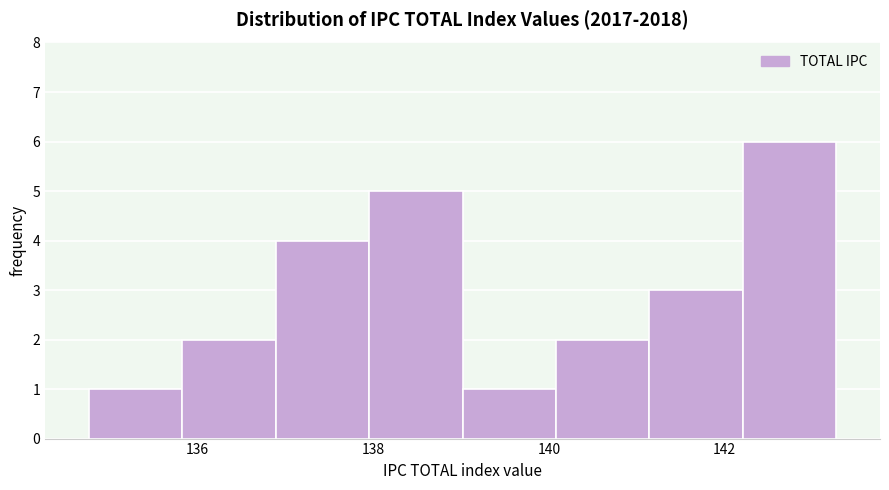

Reading left to right, transcribe this chart: for each bar, give the range it covers on the x-axis and its height. Neither the bar edges nor the heights are printed on the chart, so give them approximately, as read against the axes.

134.8 to 135.8: 1
135.8 to 136.8: 2
136.8 to 138.0: 4
138.0 to 139.0: 5
139.0 to 140.0: 1
140.0 to 141.2: 2
141.2 to 142.2: 3
142.2 to 143.2: 6